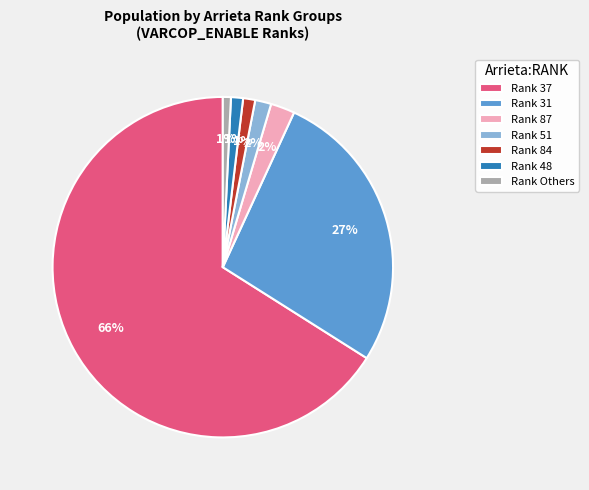

Is there a majority slice in this chart?

Yes